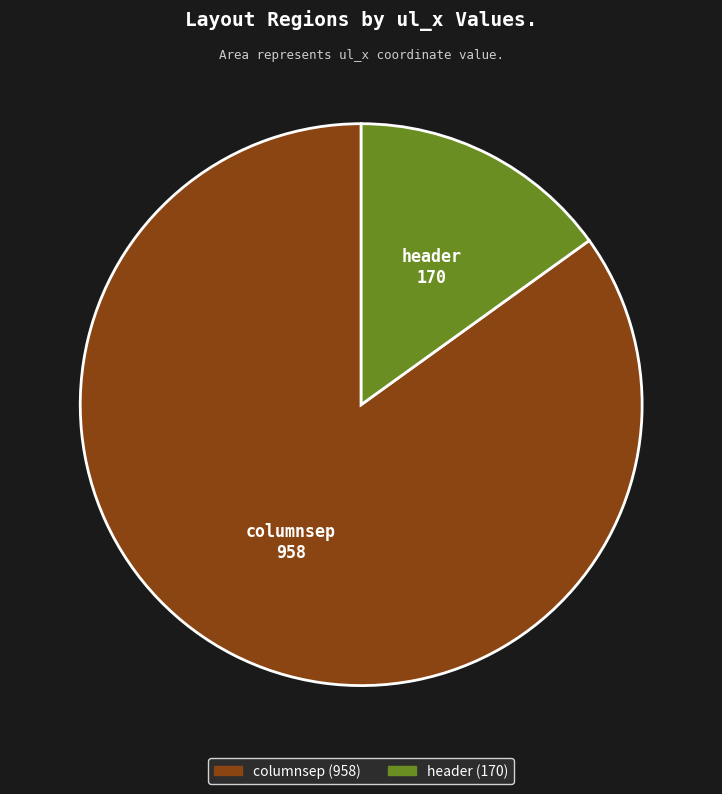

How many slices are in this pie chart?

2